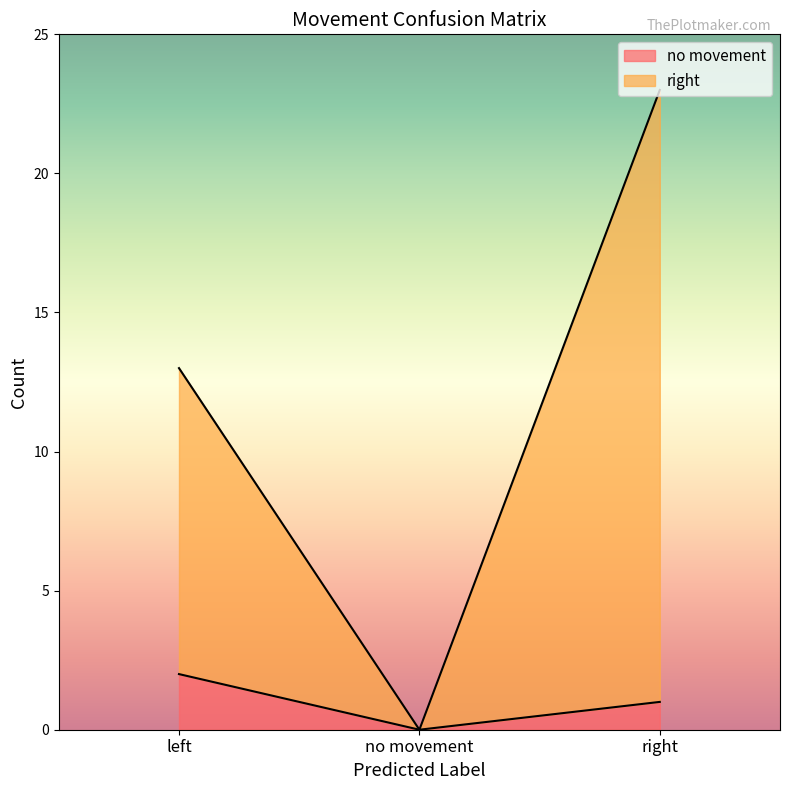

What is the total value across all series at left?

13